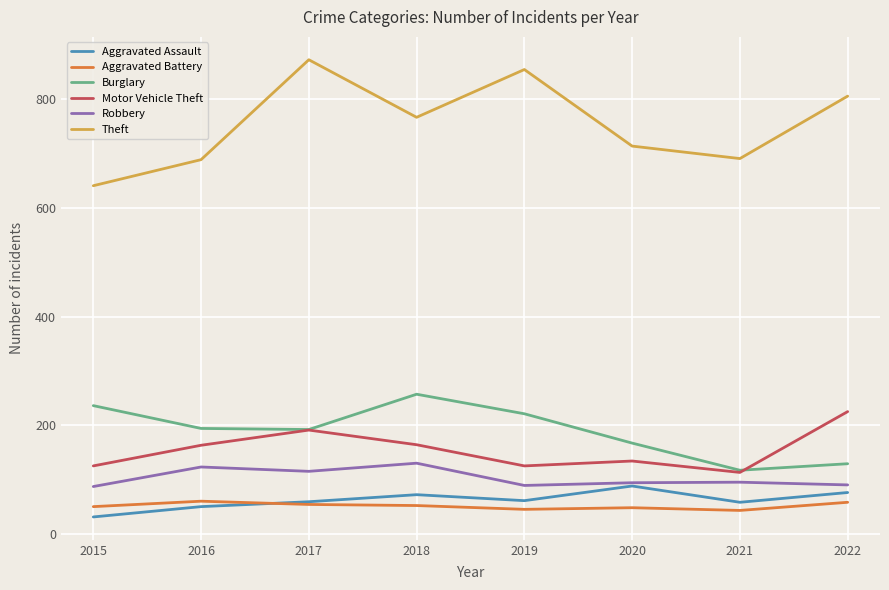

What are all the series names shown in the legend?

Aggravated Assault, Aggravated Battery, Burglary, Motor Vehicle Theft, Robbery, Theft